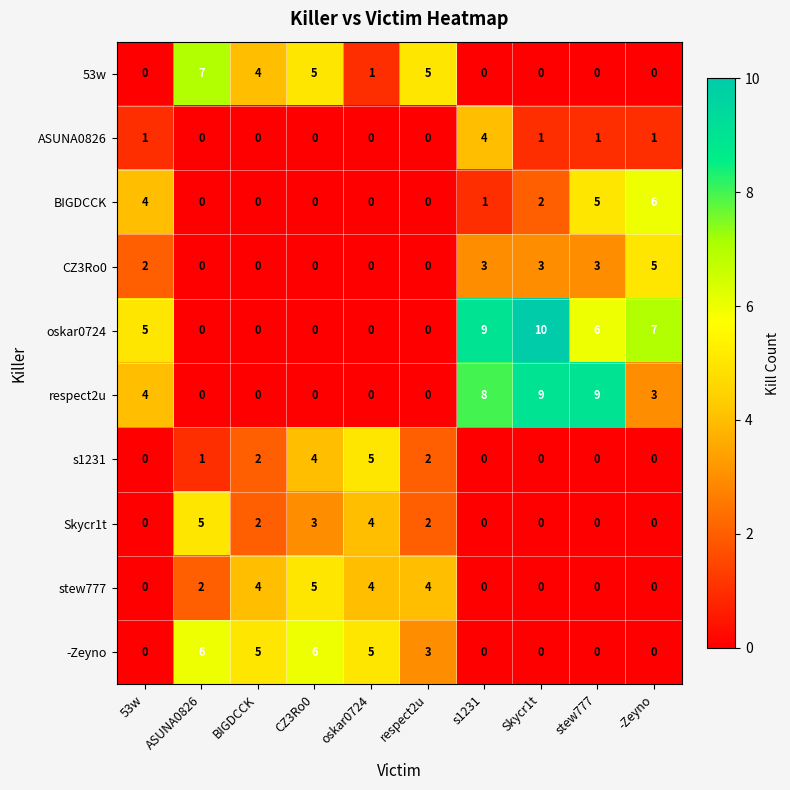

Which series has the largest range (max minus min)?

oskar0724